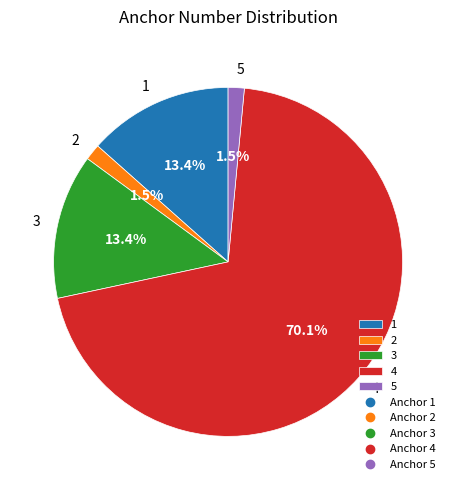

Which slice is the largest?

4